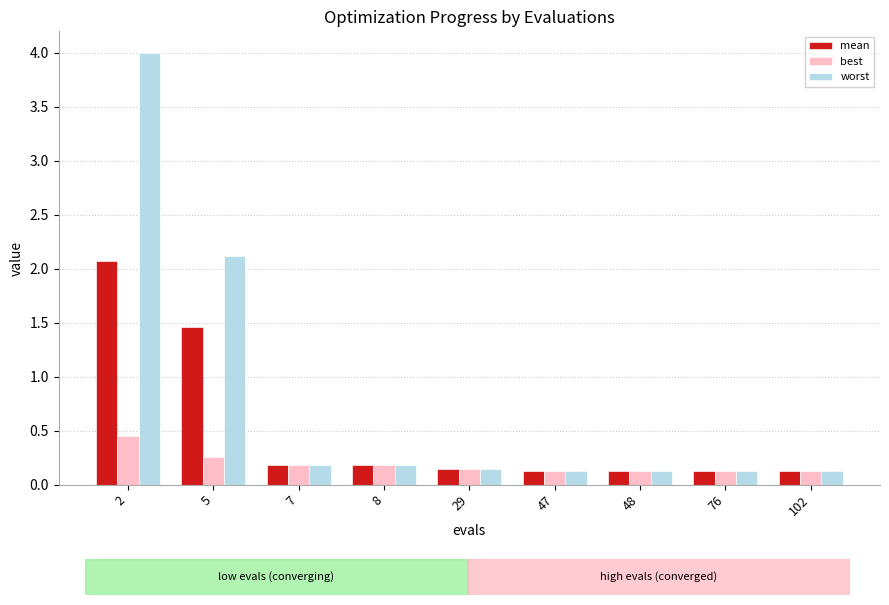

What is the sum of the best values at 7 and 29?

0.3